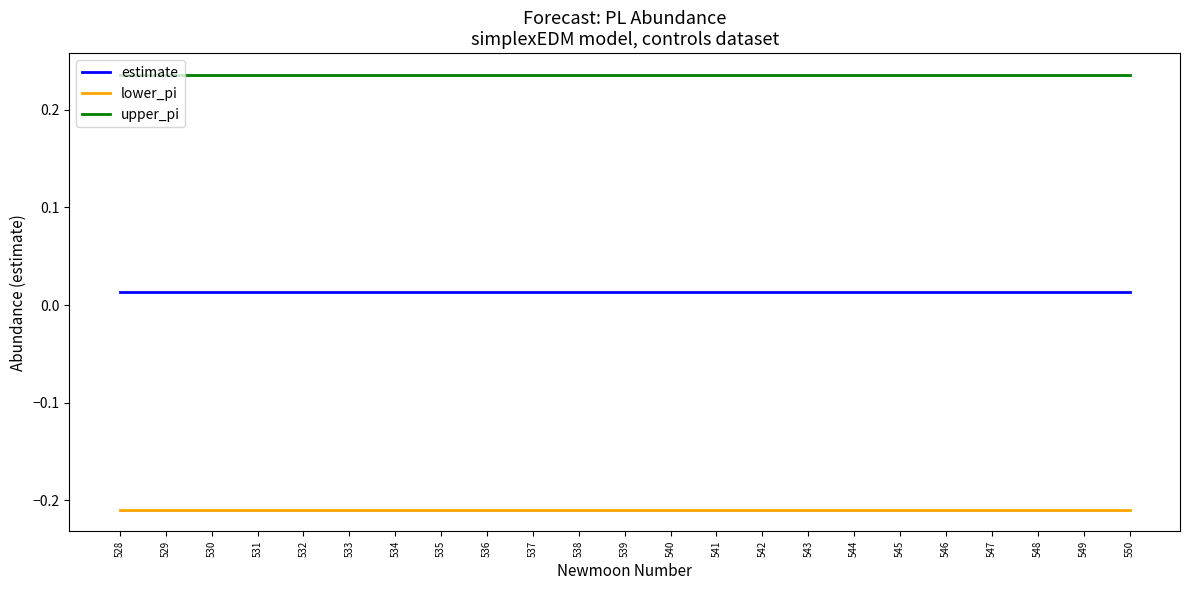

What is the spread (max minus min) of values at 541?

0.4